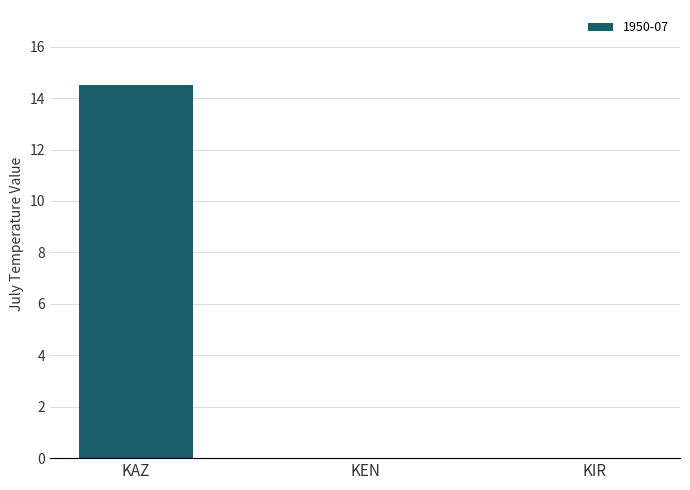

What is the maximum value shown in the chart?

14.5